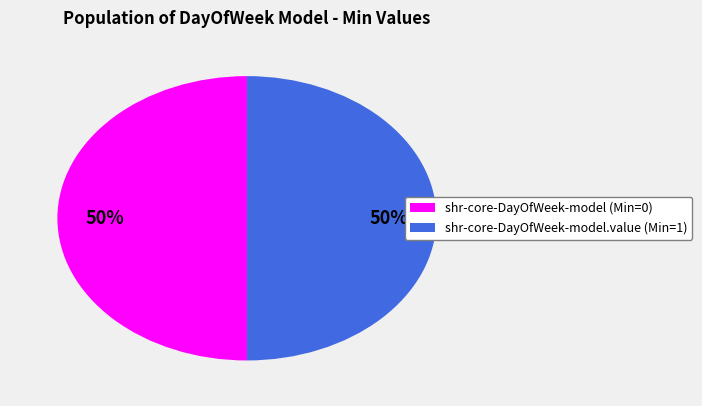

To the nearest percent, what is the average slice percentage?

50%